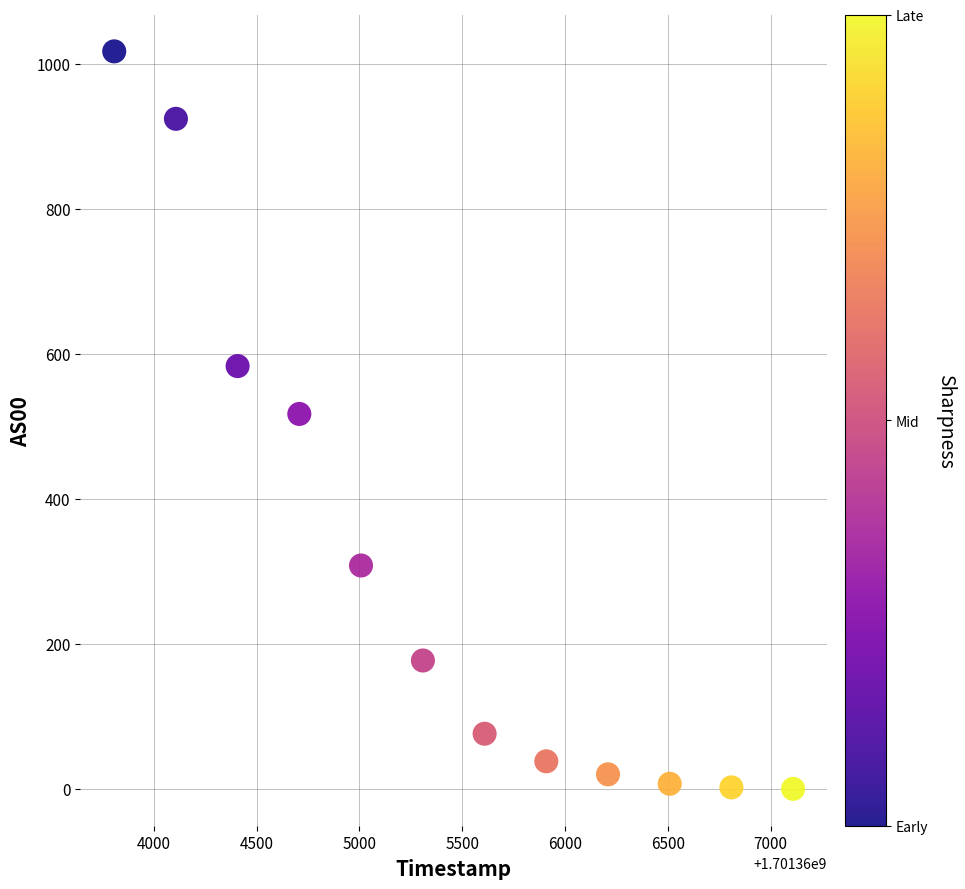

What is the average Y value?

306